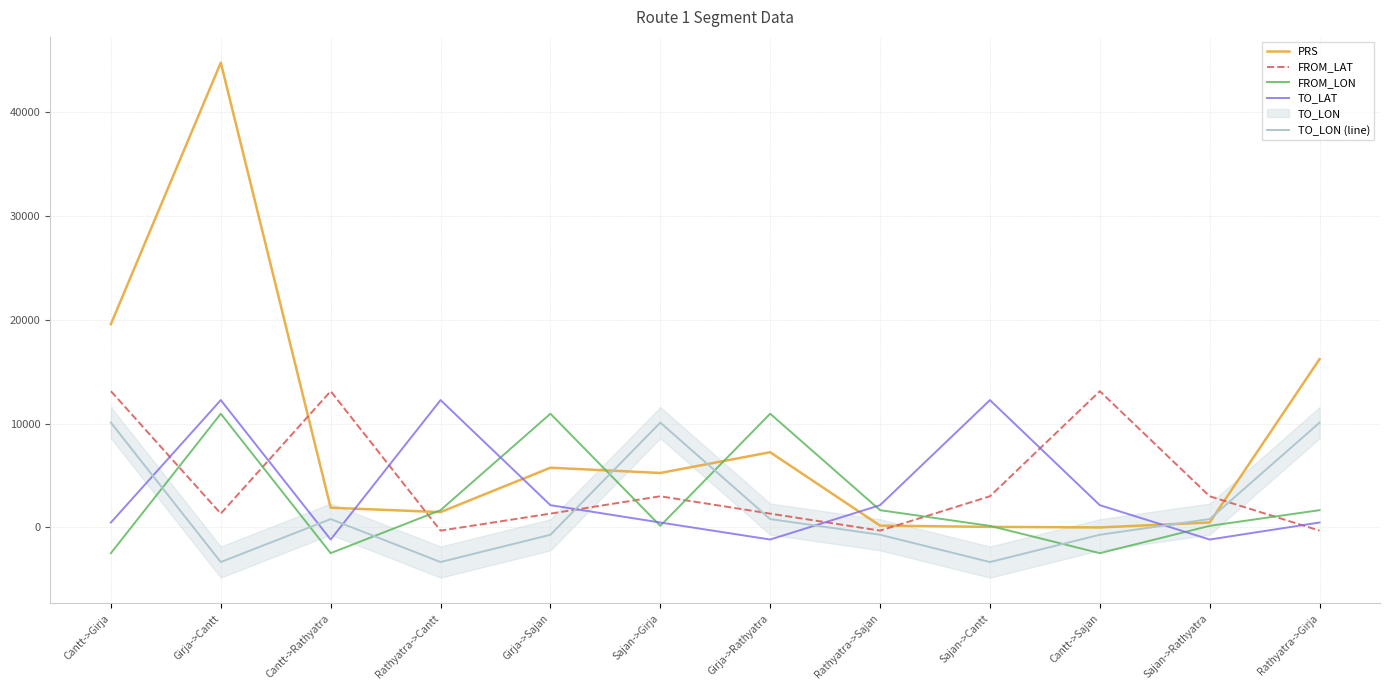

Between Sajan->Cantt and Girja->Cantt, which is larger?

Girja->Cantt